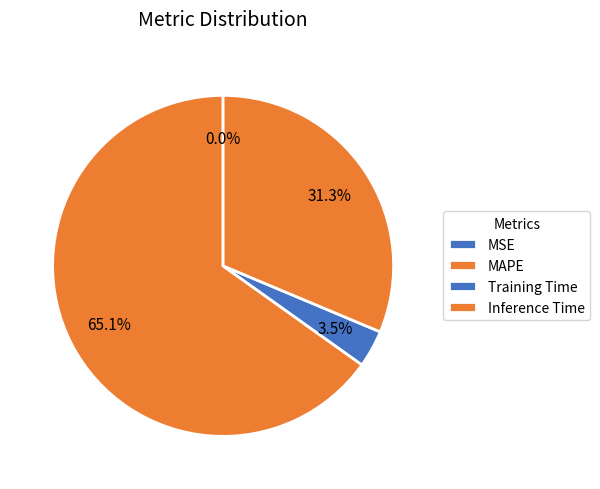

What portion of the pie excludes MAPE?

34.9%